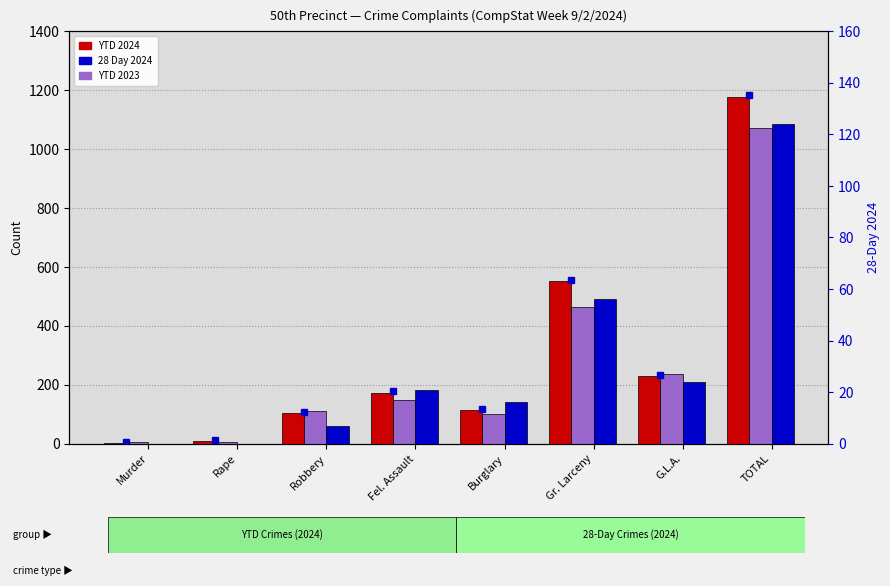

True or false: 28 Day 2024 has a value of 28 at Burglary.

False